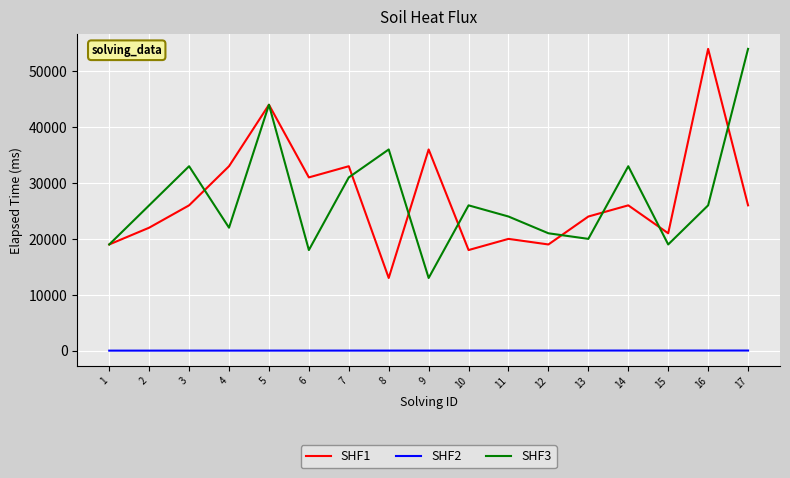

At 12, list the series in order from smallest to largest.

SHF2, SHF1, SHF3